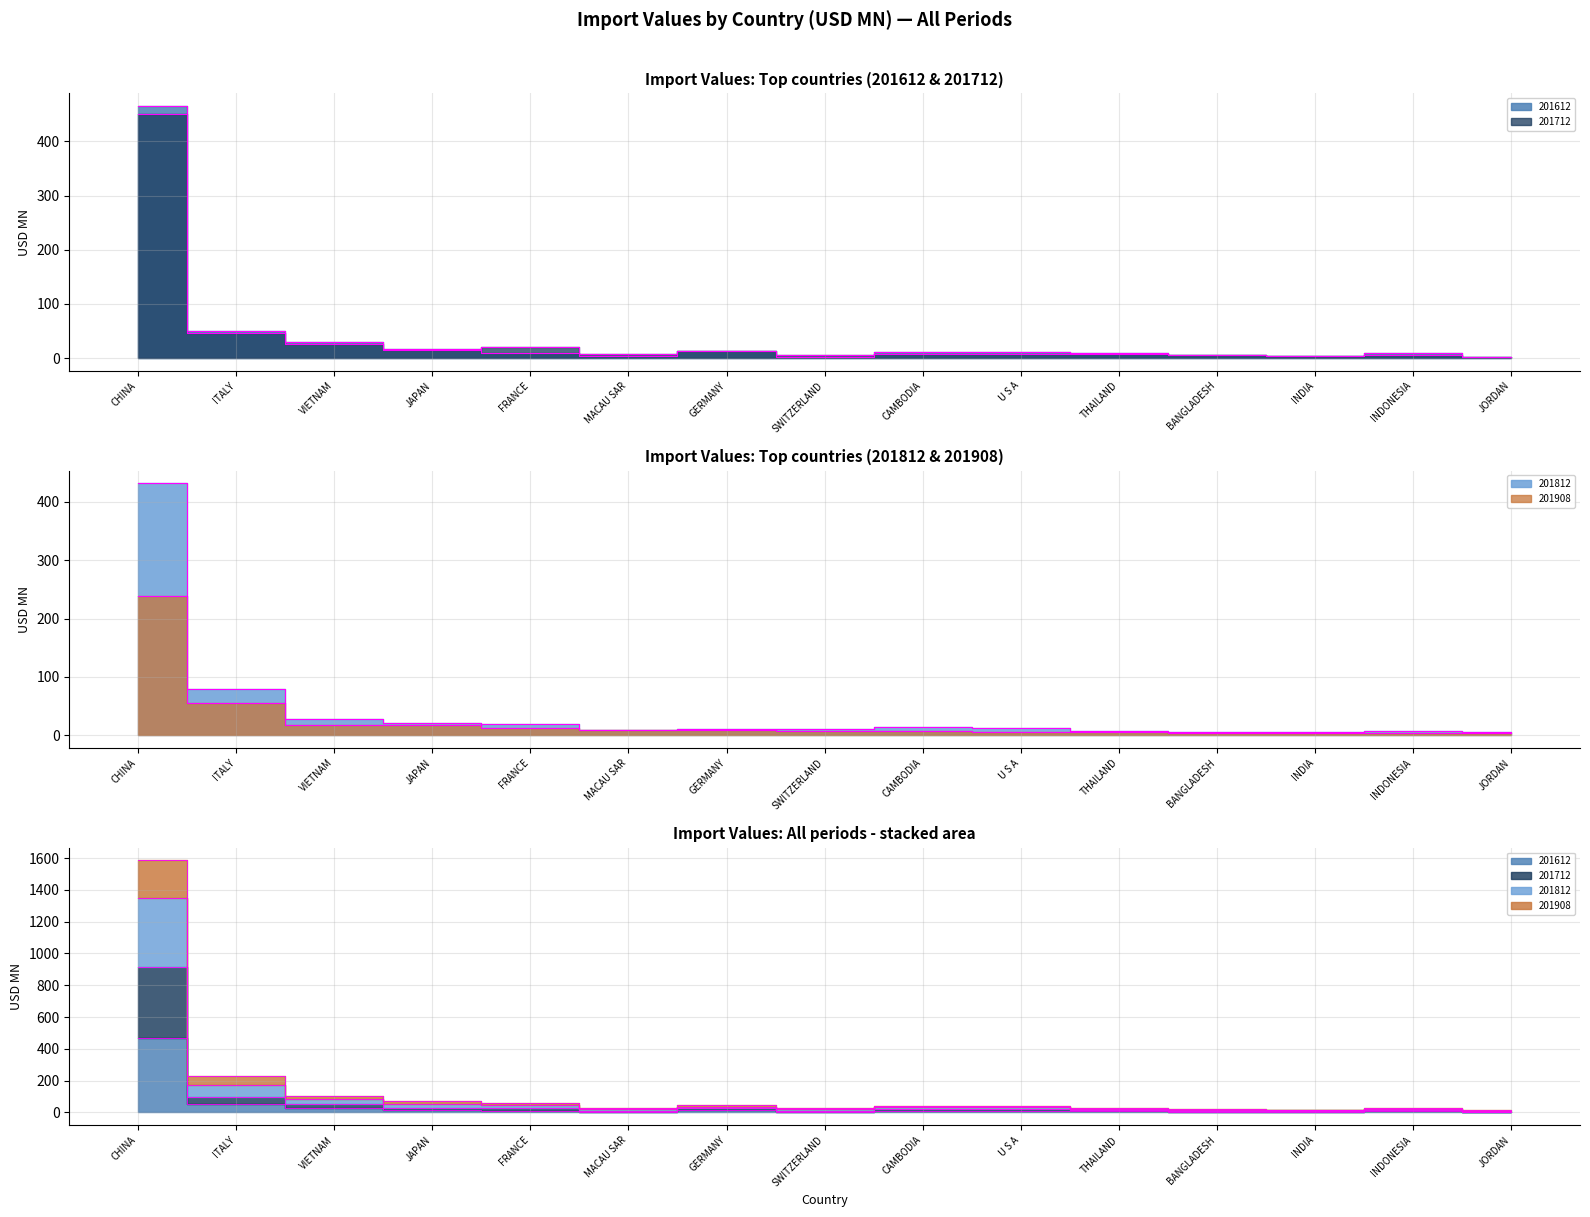

Reading left to right, transcribe all the data shown in this chart.

201612: CHINA=465.5	ITALY=50.5	VIETNAM=29.9	JAPAN=16.4	FRANCE=10.2	MACAU SAR=3.5	GERMANY=13.9	SWITZERLAND=2.9	CAMBODIA=10.5	U S A=11.7	THAILAND=9.2	BANGLADESH=5.0	INDIA=4.6	INDONESIA=9.2	JORDAN=2.3
201712: CHINA=450.2	ITALY=46.4	VIETNAM=26.1	JAPAN=14.3	FRANCE=19.9	MACAU SAR=6.9	GERMANY=12.6	SWITZERLAND=6.0	CAMBODIA=8.5	U S A=7.4	THAILAND=8.3	BANGLADESH=6.0	INDIA=3.4	INDONESIA=6.3	JORDAN=1.6
201812: CHINA=432.1	ITALY=78.7	VIETNAM=27.9	JAPAN=21.8	FRANCE=19.0	MACAU SAR=9.7	GERMANY=10.0	SWITZERLAND=10.4	CAMBODIA=13.5	U S A=13.0	THAILAND=6.6	BANGLADESH=6.3	INDIA=6.0	INDONESIA=6.7	JORDAN=5.7
201908: CHINA=238.7	ITALY=55.6	VIETNAM=18.3	JAPAN=17.5	FRANCE=12.3	MACAU SAR=9.8	GERMANY=9.2	SWITZERLAND=8.1	CAMBODIA=7.6	U S A=5.9	THAILAND=5.5	BANGLADESH=4.5	INDIA=4.1	INDONESIA=3.8	JORDAN=3.7